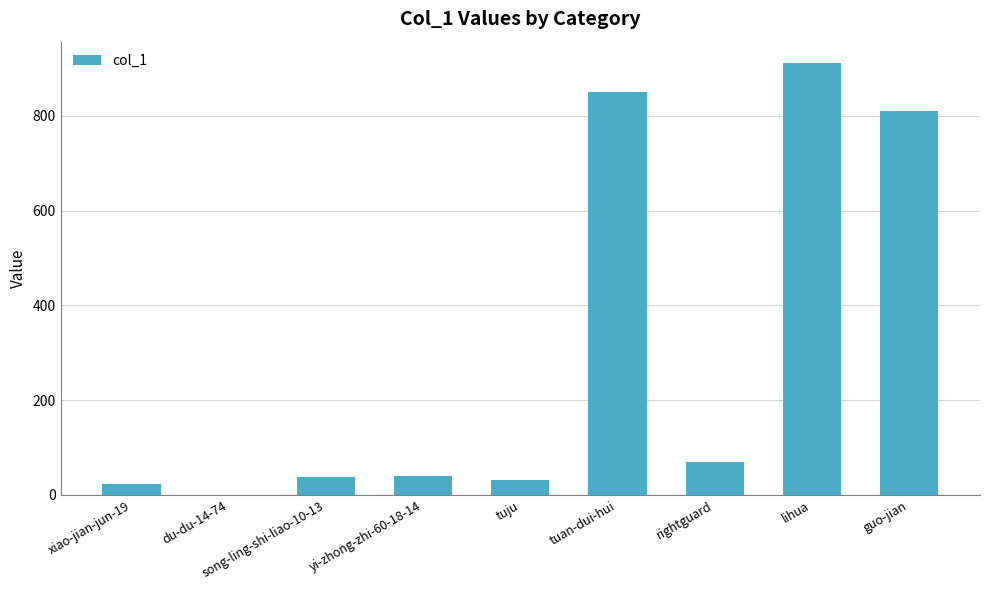

At which label is the value closest to 455?

guo-jian